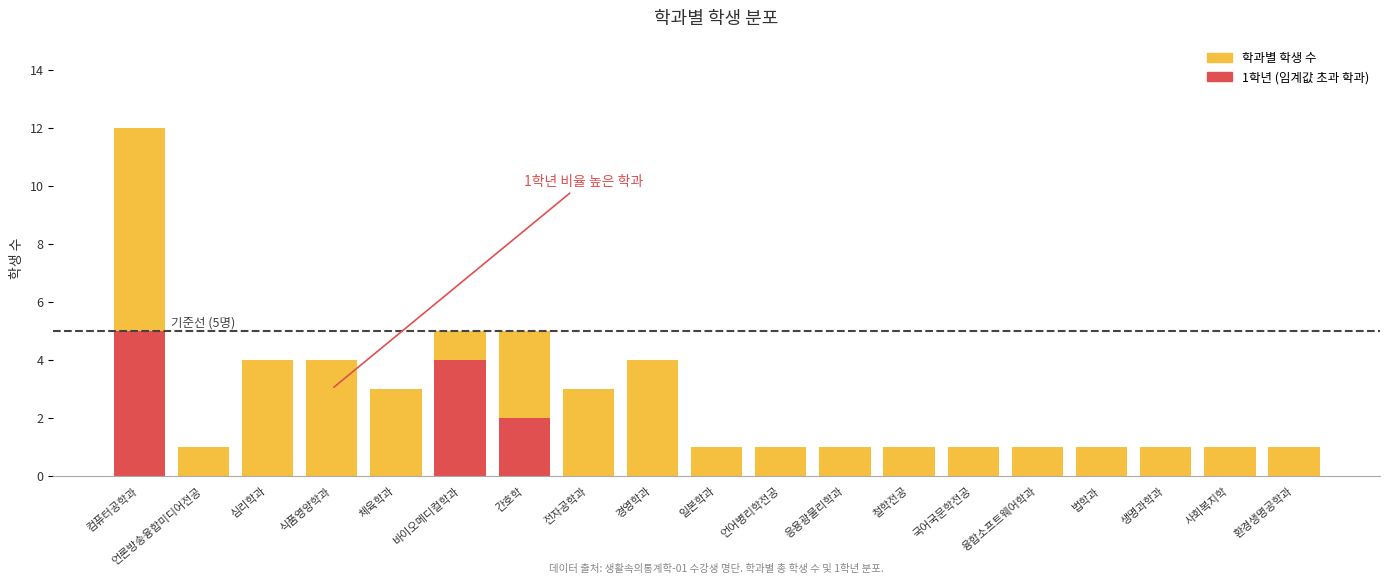

Is the value of 학과별 학생 수 at 경영학과 greater than the value of 1학년 (임계값 초과 학과) at 언론방송융합미디어전공?

Yes